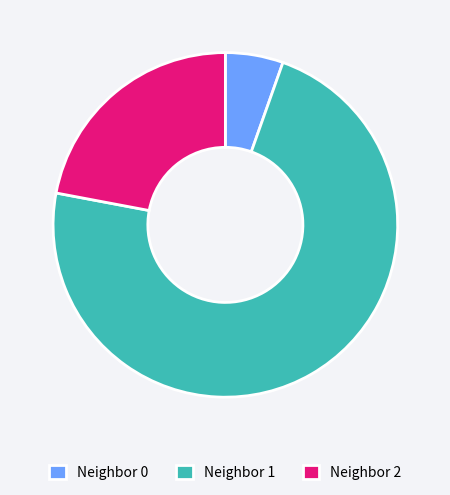

Which category has the biggest portion of the pie?

Neighbor 1